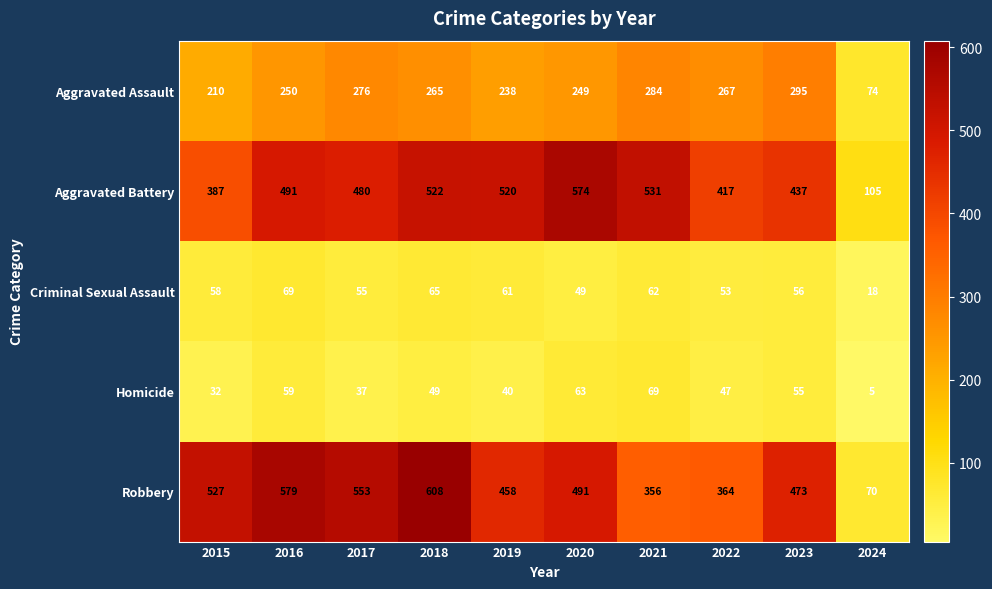

List the labels in order of Robbery value, largest first.

2018, 2016, 2017, 2015, 2020, 2023, 2019, 2022, 2021, 2024